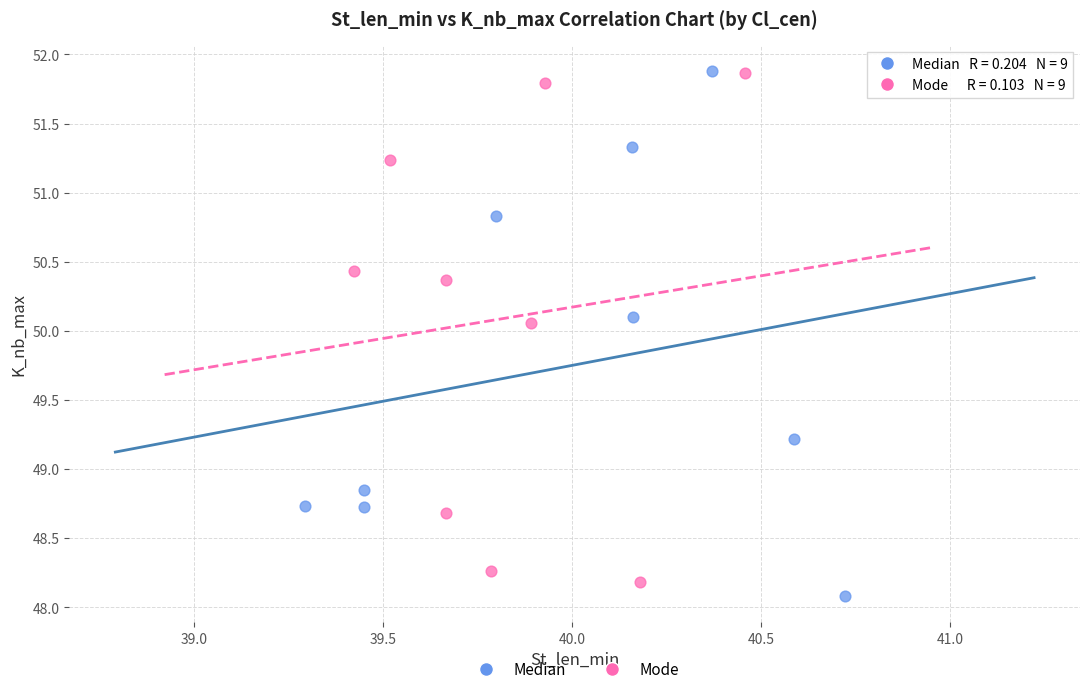

What are all the series names shown in the legend?

Median, Mode